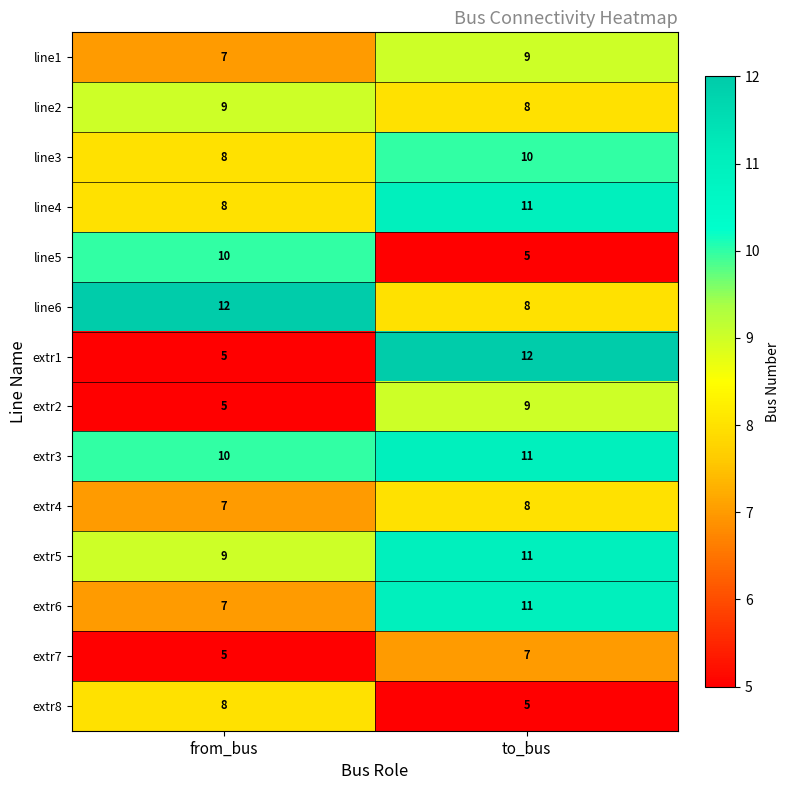

List the labels in order of line2 value, smallest first.

to_bus, from_bus